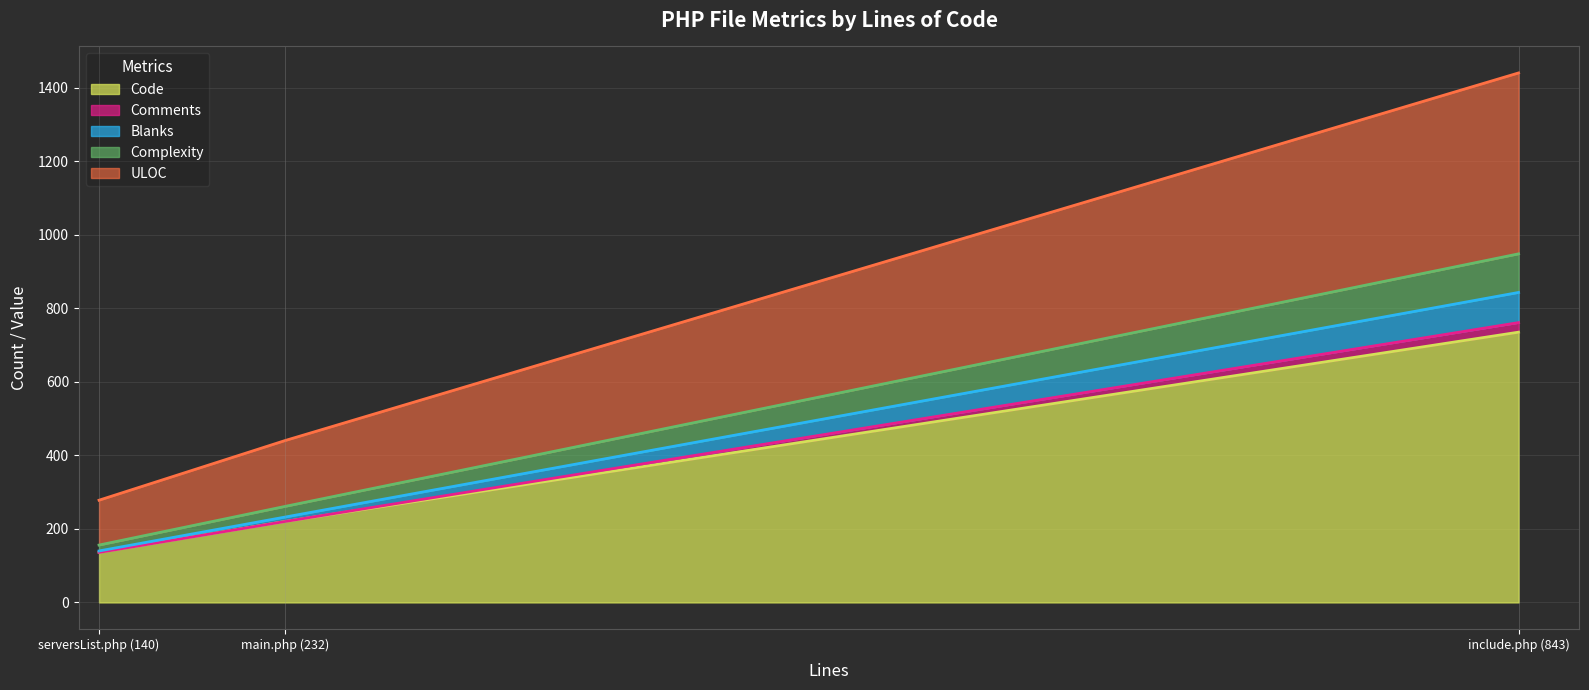

At which category is the sum across all series the highest?

include.php (843)